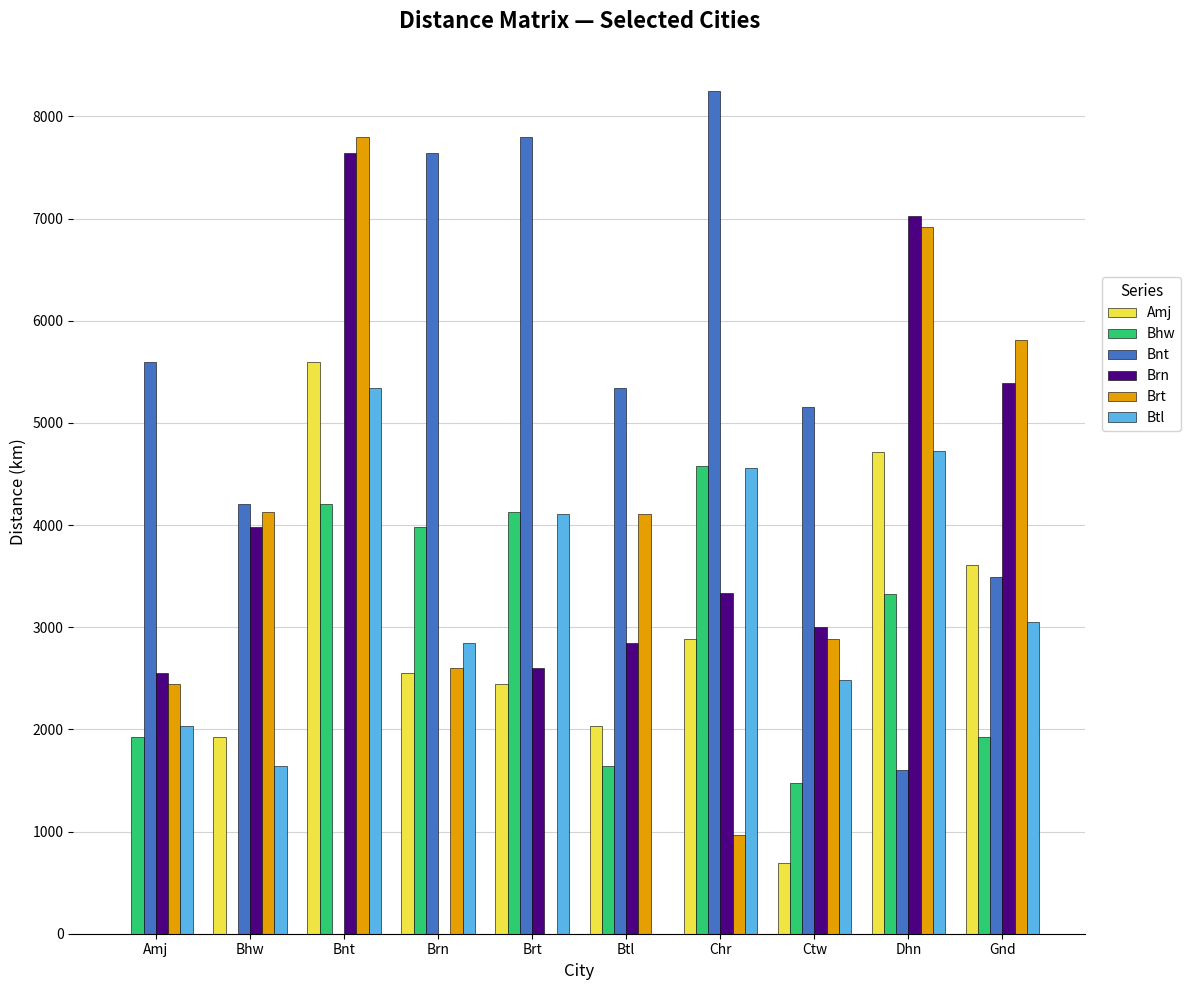

Read the Brn value at Amj.

2552.1